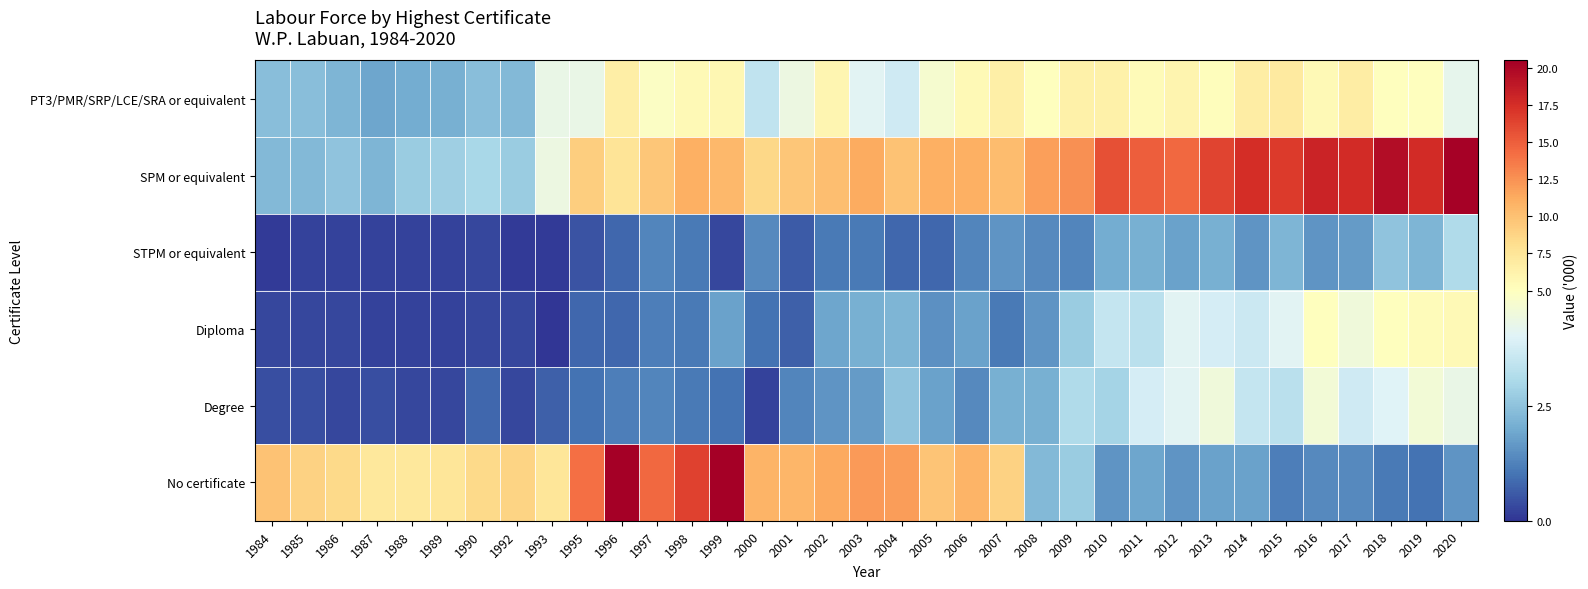

Reading left to right, extract all data points from this chart.

PT3/PMR/SRP/LCE/SRA or equivalent: 1984=2.4	1985=2.4	1986=2.2	1987=1.9	1988=2.0	1989=2.1	1990=2.4	1992=2.3	1993=4.3	1995=4.3	1996=6.6	1997=4.9	1998=5.5	1999=5.8	2000=3.4	2001=4.4	2002=5.9	2003=4.1	2004=3.7	2005=4.7	2006=5.6	2007=6.5	2008=5.1	2009=6.4	2010=6.4	2011=5.4	2012=6.0	2013=5.2	2014=6.7	2015=7.0	2016=5.5	2017=6.7	2018=5.1	2019=5.1	2020=4.2
SPM or equivalent: 1984=2.3	1985=2.3	1986=2.5	1987=2.2	1988=2.7	1989=2.8	1990=3.0	1992=2.7	1993=4.4	1995=9.2	1996=7.6	1997=9.7	1998=11.0	1999=10.5	2000=8.6	2001=9.7	2002=10.1	2003=11.2	2004=9.9	2005=11.0	2006=11.0	2007=10.3	2008=11.9	2009=12.6	2010=15.7	2011=15.0	2012=14.5	2013=16.3	2014=17.5	2015=16.8	2016=18.1	2017=17.7	2018=19.6	2019=17.6	2020=20.3
STPM or equivalent: 1984=0.1	1985=0.2	1986=0.2	1987=0.2	1988=0.2	1989=0.2	1990=0.3	1992=0.1	1993=0.1	1995=0.5	1996=0.8	1997=1.3	1998=1.1	1999=0.3	2000=1.4	2001=0.6	2002=1.1	2003=1.1	2004=0.8	2005=0.8	2006=1.3	2007=1.6	2008=1.4	2009=1.3	2010=2.0	2011=2.1	2012=1.8	2013=2.1	2014=1.6	2015=2.2	2016=1.6	2017=1.7	2018=2.5	2019=2.2	2020=3.1
Diploma: 1984=0.3	1985=0.3	1986=0.3	1987=0.2	1988=0.2	1989=0.2	1990=0.3	1992=0.3	1993=0.0	1995=0.8	1996=0.8	1997=1.2	1998=1.1	1999=1.8	2000=1.0	2001=0.7	2002=1.9	2003=2.1	2004=2.2	2005=1.5	2006=1.8	2007=1.1	2008=1.6	2009=2.7	2010=3.5	2011=3.3	2012=4.1	2013=3.8	2014=3.6	2015=4.1	2016=5.0	2017=4.5	2018=5.0	2019=5.3	2020=5.5
Degree: 1984=0.4	1985=0.4	1986=0.3	1987=0.4	1988=0.3	1989=0.3	1990=0.8	1992=0.3	1993=0.7	1995=1.0	1996=1.2	1997=1.3	1998=1.1	1999=1.0	2000=0.2	2001=1.3	2002=1.6	2003=1.7	2004=2.5	2005=1.8	2006=1.4	2007=2.1	2008=2.1	2009=3.1	2010=2.9	2011=3.8	2012=4.1	2013=4.5	2014=3.5	2015=3.3	2016=4.6	2017=3.7	2018=4.0	2019=4.6	2020=4.3
No certificate: 1984=9.9	1985=8.9	1986=8.5	1987=7.3	1988=7.3	1989=7.5	1990=8.4	1992=8.8	1993=7.5	1995=14.1	1996=20.4	1997=14.5	1998=16.4	1999=20.8	2000=10.8	2001=10.6	2002=11.4	2003=12.1	2004=12.0	2005=9.8	2006=10.8	2007=8.9	2008=2.3	2009=2.7	2010=1.6	2011=1.9	2012=1.6	2013=1.8	2014=1.8	2015=1.2	2016=1.4	2017=1.4	2018=1.1	2019=1.0	2020=1.6